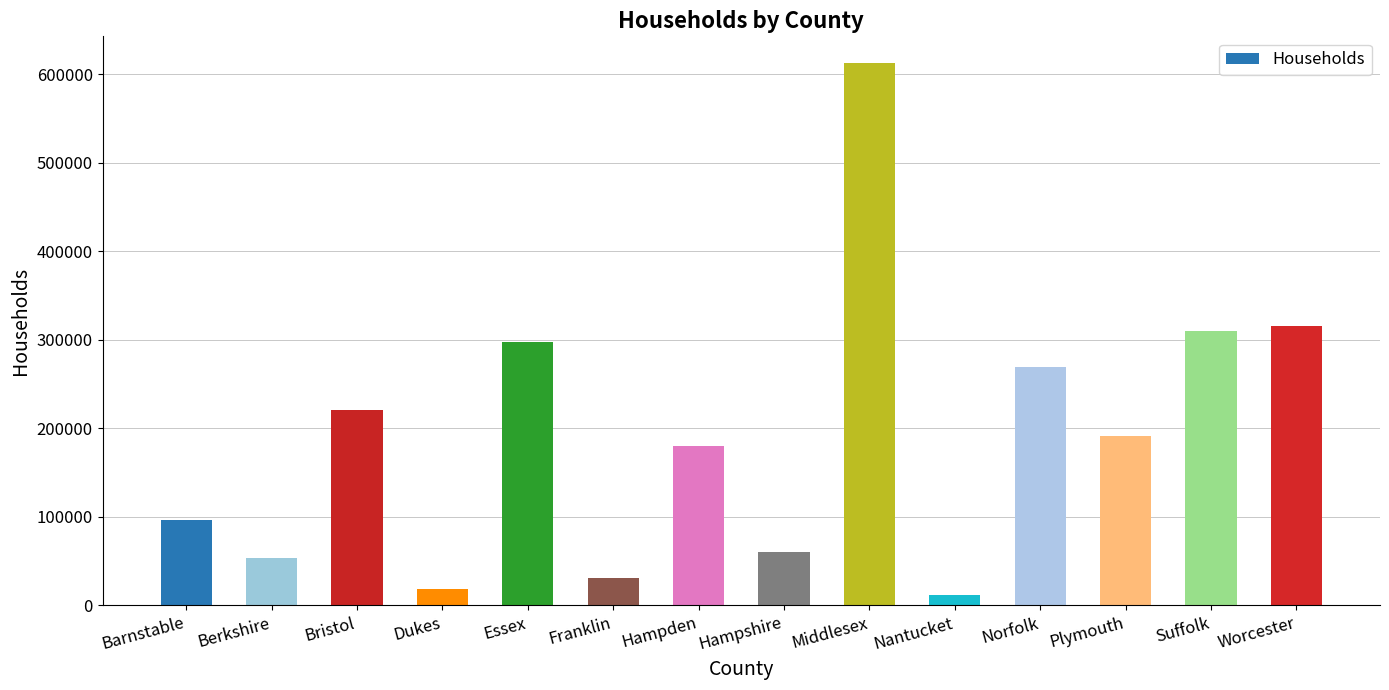

What is the change in value from Berkshire to Norfolk?

+215925